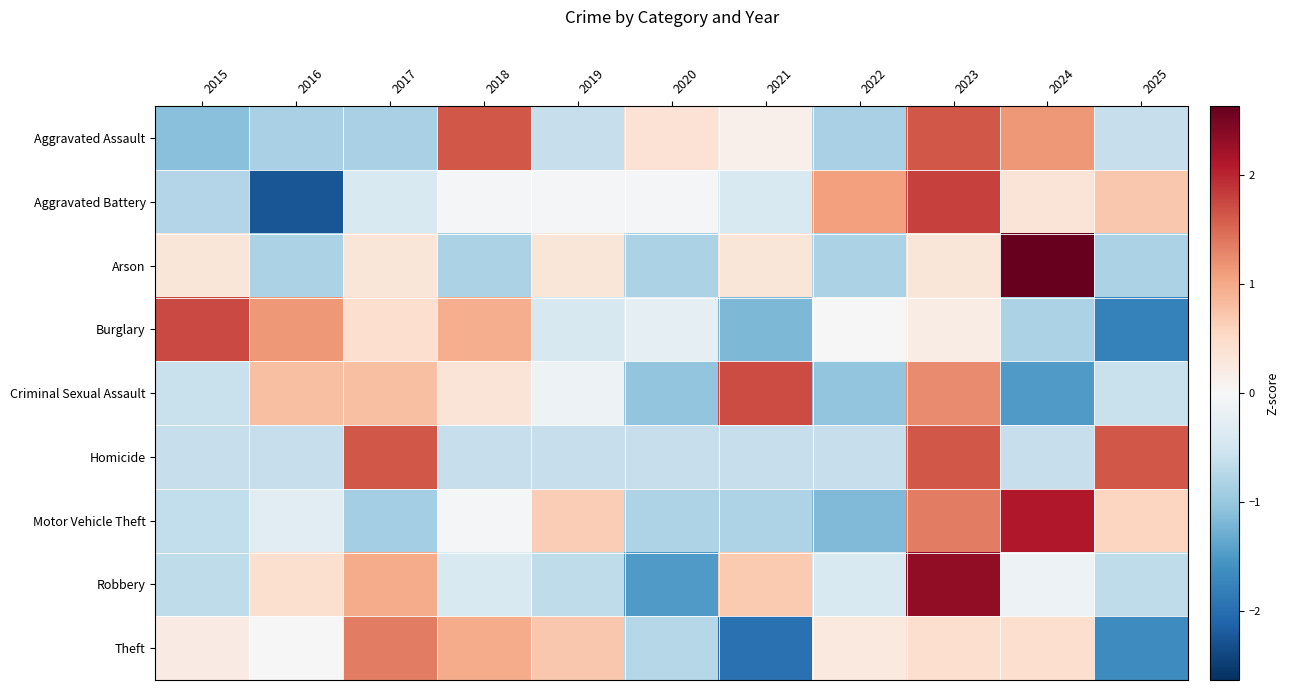

What is the spread (max minus min) of values at 2020?

1.9